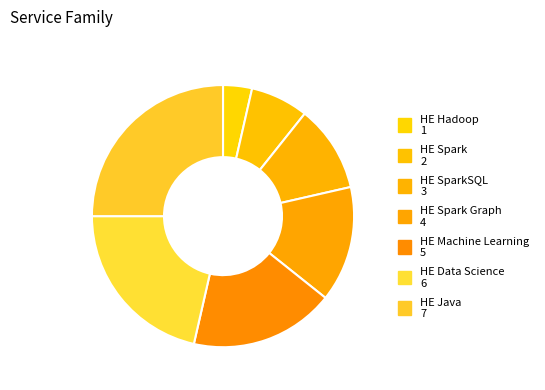

To the nearest percent, what is the average slice percentage?

14%